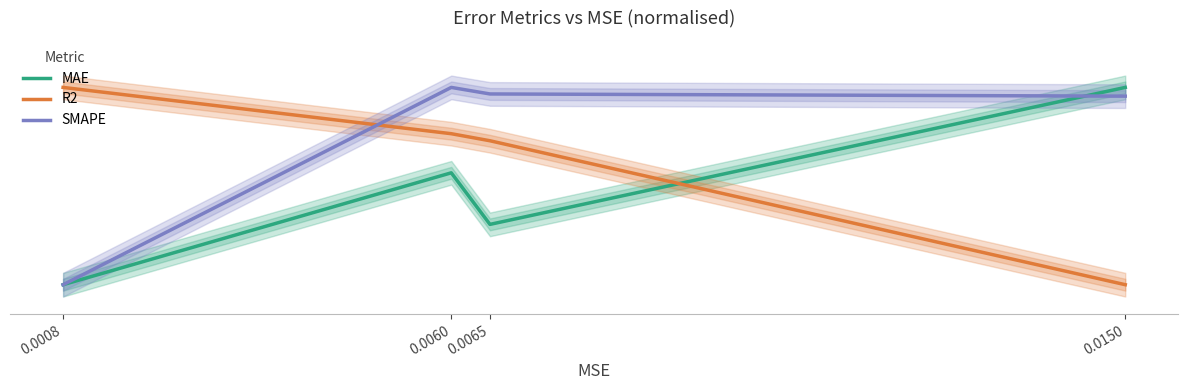

What are all the series names shown in the legend?

MAE, R2, SMAPE